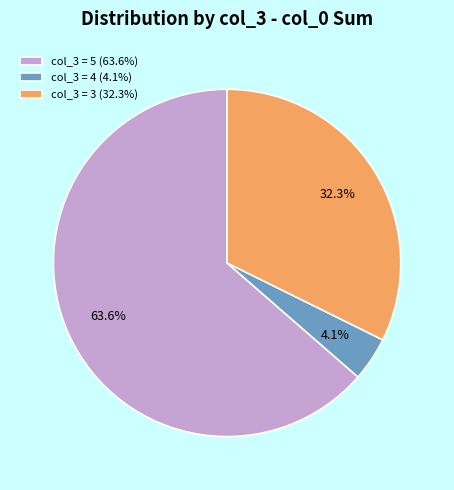

What is the ratio of the value at col_3 = 3 (32.3%) to the value at col_3 = 5 (63.6%)?

0.5